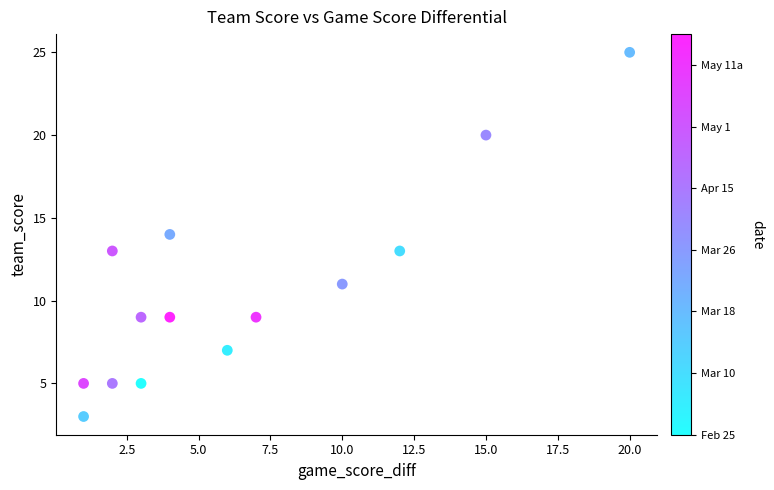

What is the range of Y values (max minus min)?

22